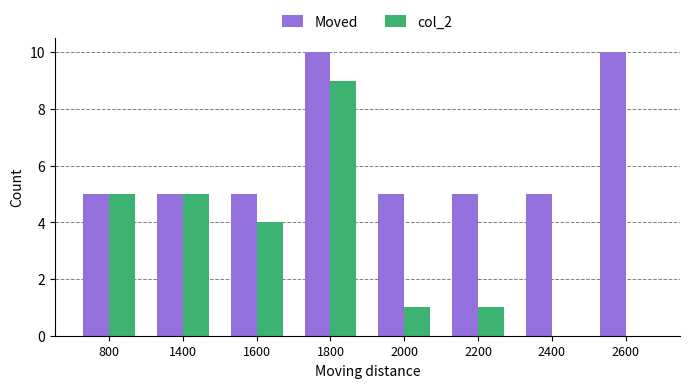

Which series has the largest total across all categories?

Moved